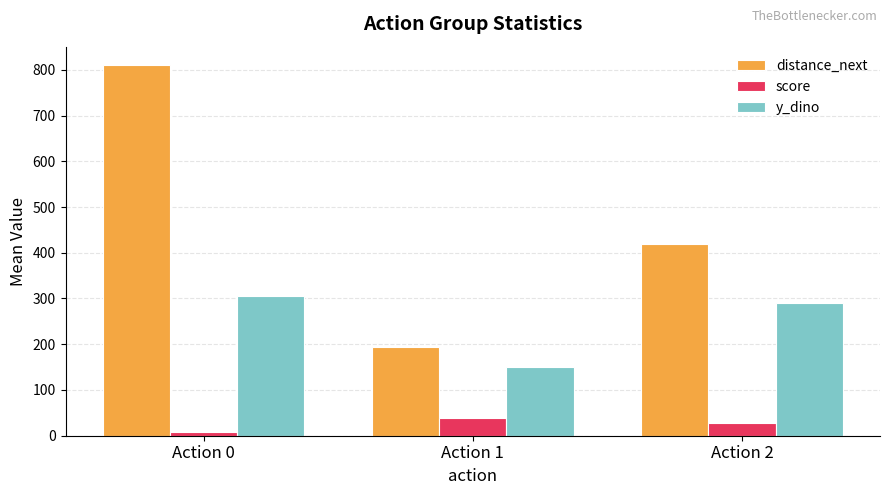

The score series shows 38.3 at Action 1. True or false?

True